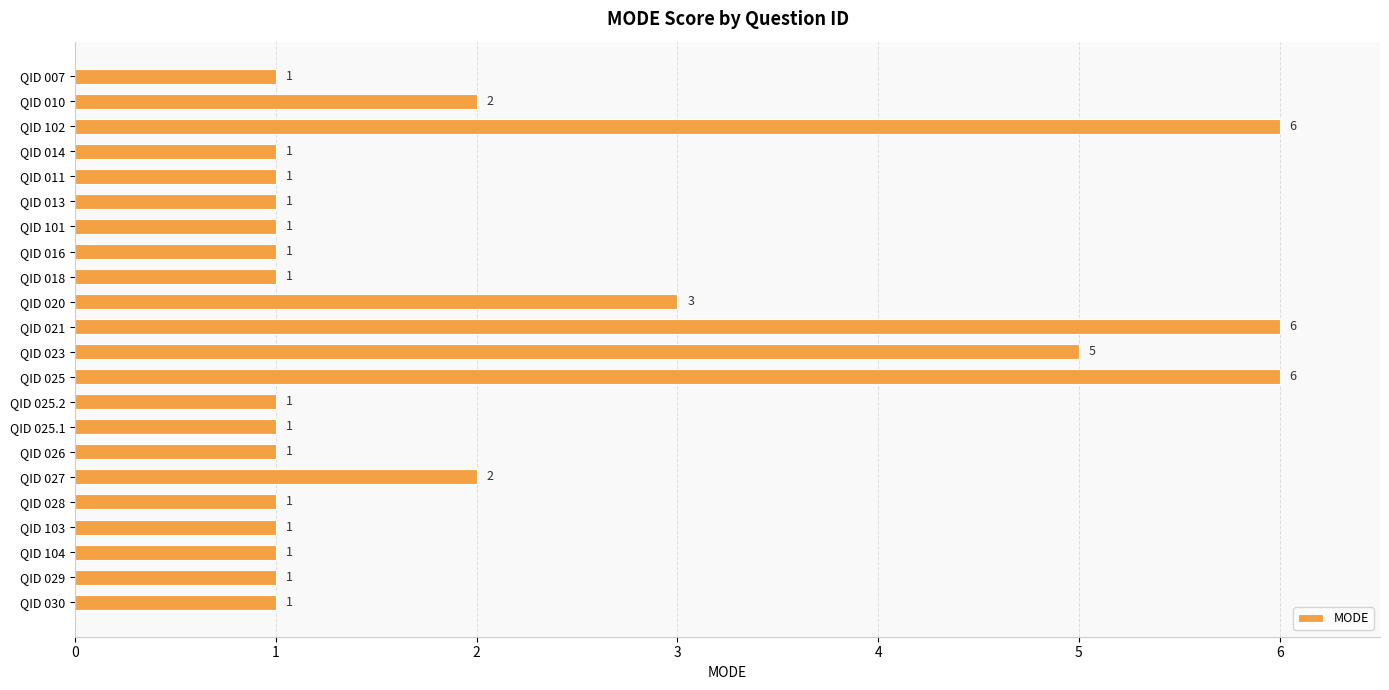

Does the chart contain any negative values?

No